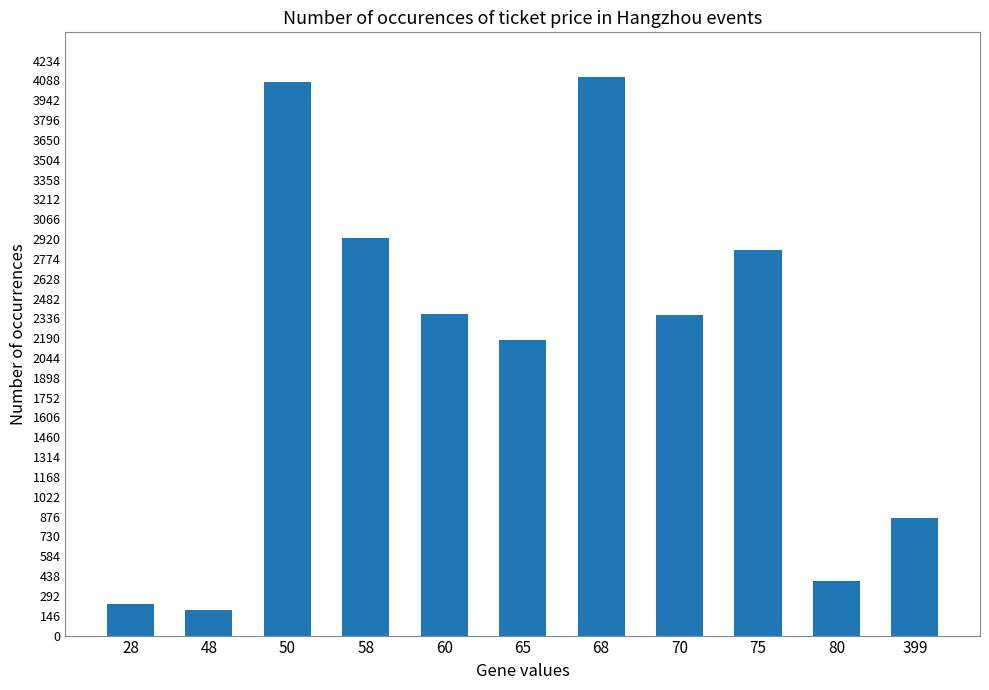

What is the change in value from 50 to 65?

-1900